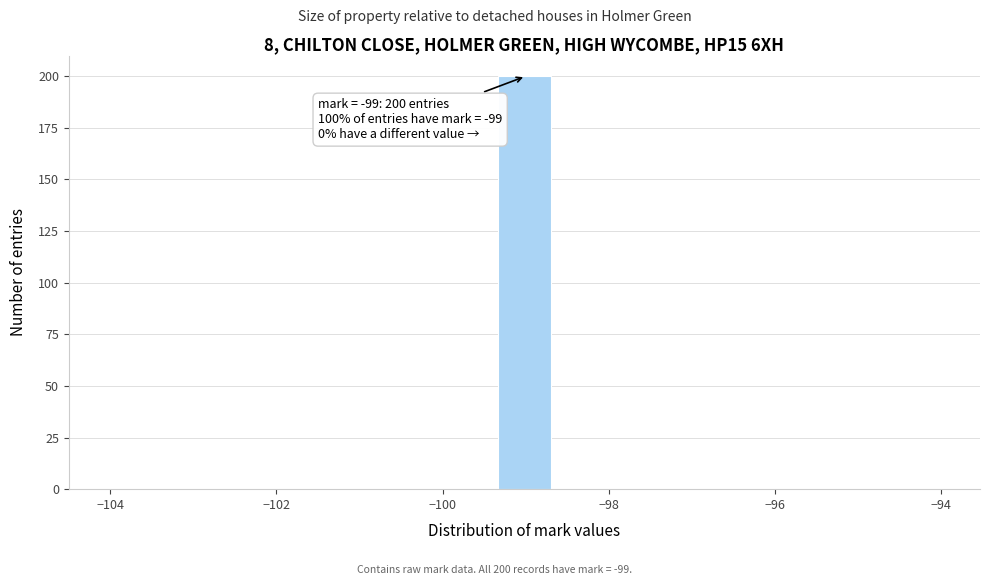

Around what value on the x-axis is the tallest bar? Give the approximate position of its centre, as read against the axis.

-99.0